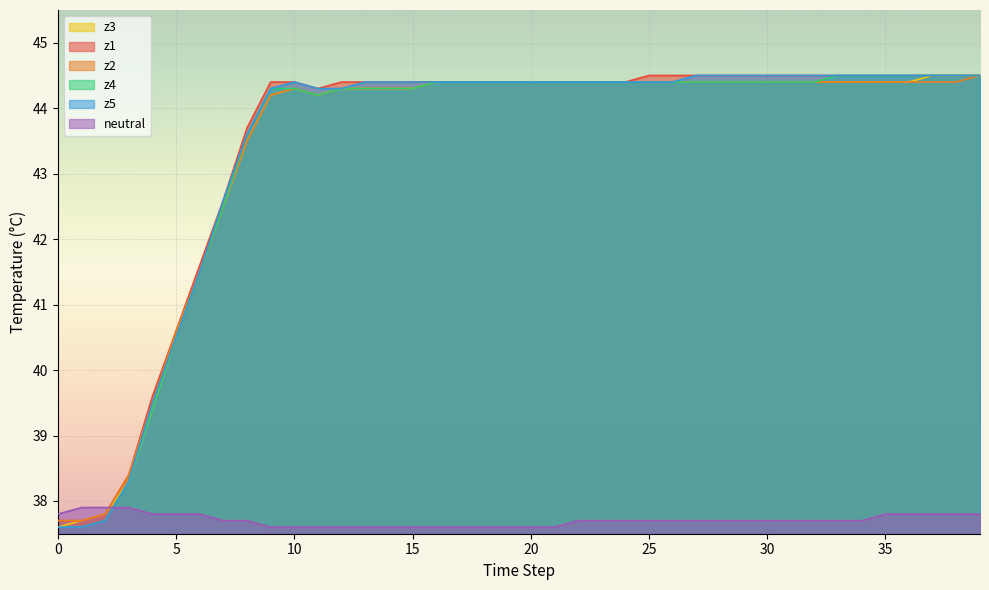

Between 11 and 36, which series saw the biggest shift?

z4